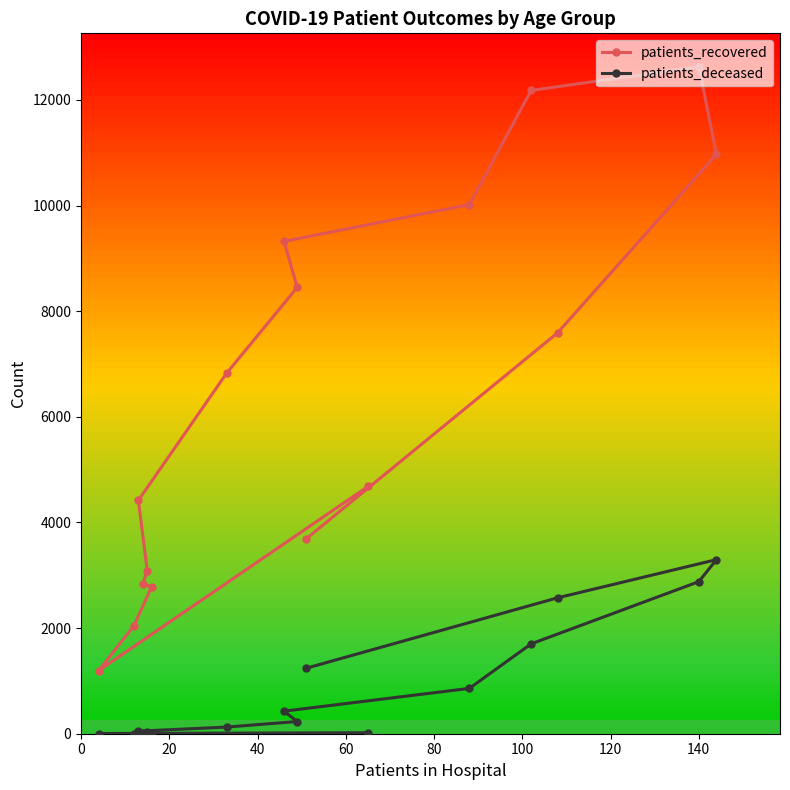

What is the greatest value displayed?

12628